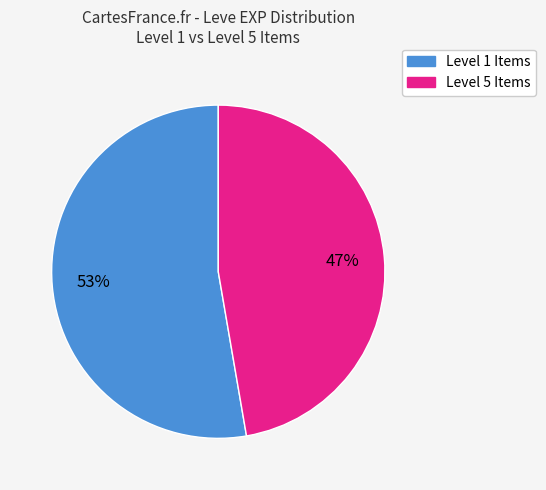

To the nearest percent, what is the average slice percentage?

50%